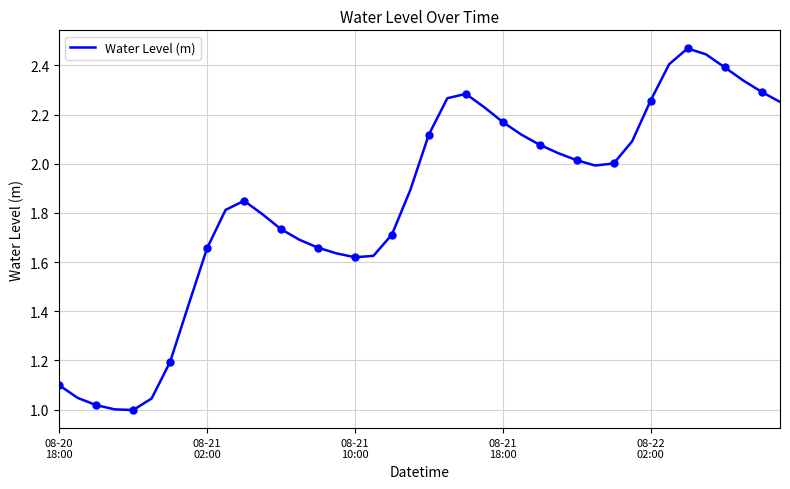

What is the difference between the maximum and minimum values?

1.5